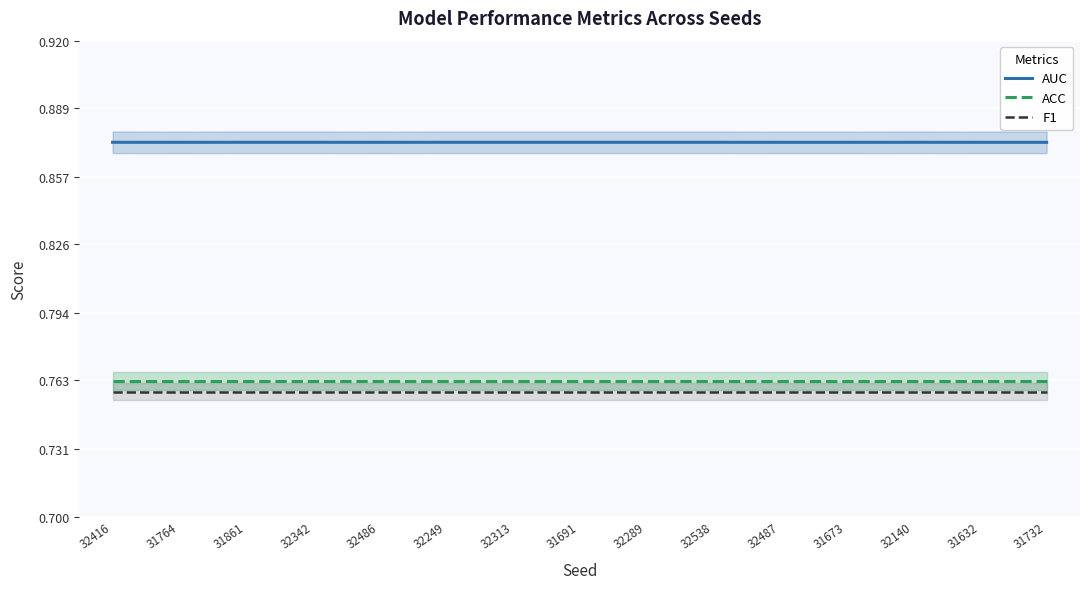

At which category is the sum across all series the highest?

32416